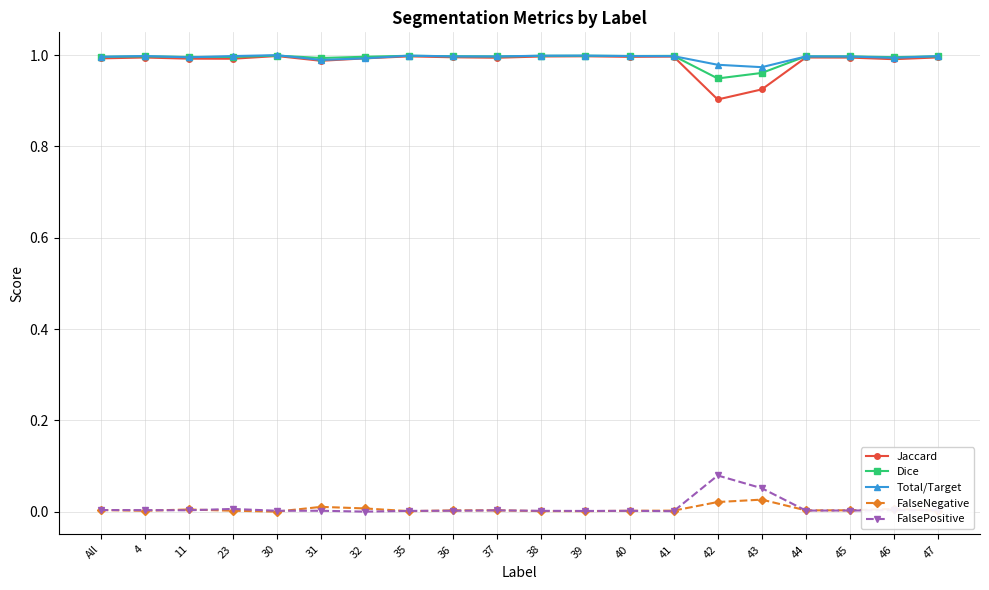

True or false: Total/Target and FalseNegative intersect in this chart.

False